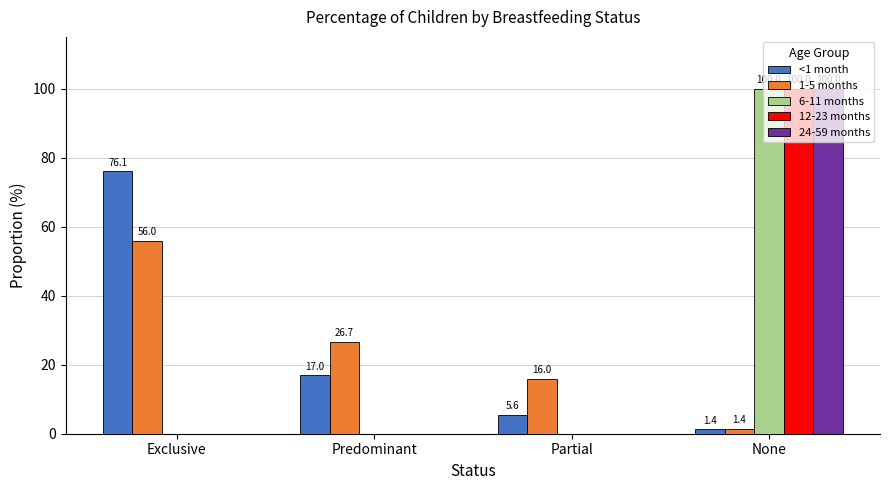

Reading left to right, list all the values displayed in this chart.

<1 month: Exclusive=76.1	Predominant=17.0	Partial=5.6	None=1.4
1-5 months: Exclusive=56.0	Predominant=26.7	Partial=16.0	None=1.4
6-11 months: Exclusive=0.0	Predominant=0.0	Partial=0.0	None=100.0
12-23 months: Exclusive=0.0	Predominant=0.0	Partial=0.0	None=100.0
24-59 months: Exclusive=0.0	Predominant=0.0	Partial=0.0	None=100.0